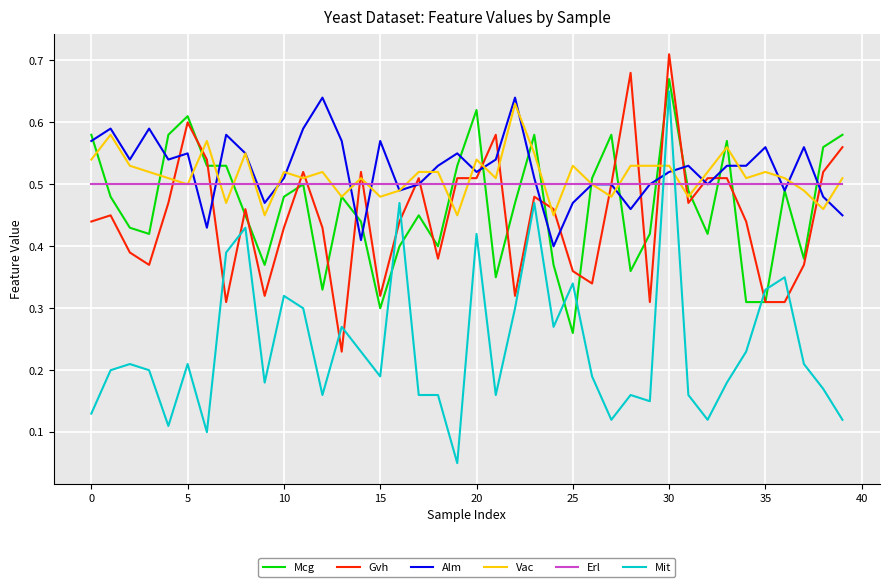

True or false: Mit and Mcg intersect in this chart.

True